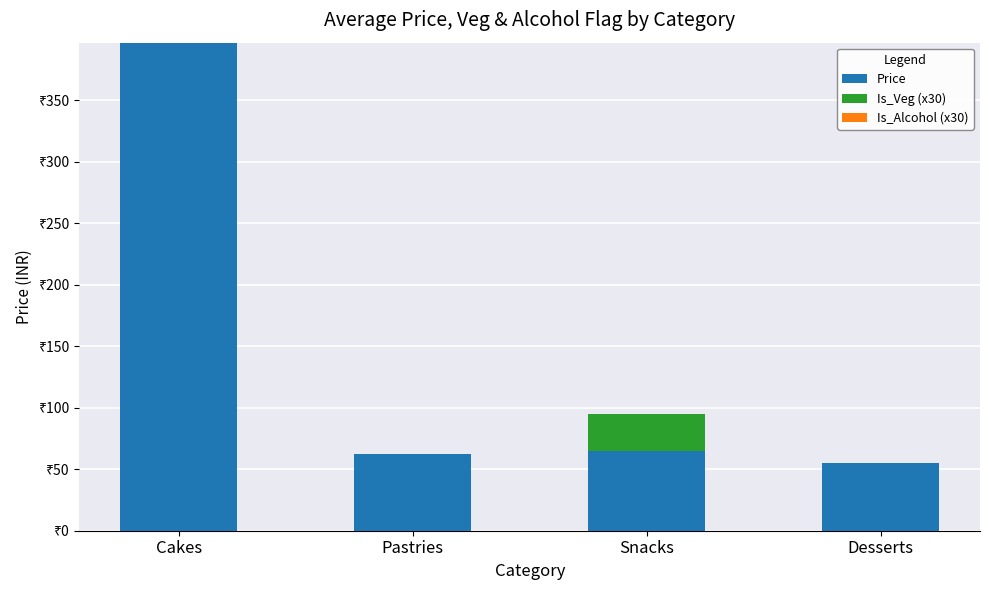

Which series has the largest total across all categories?

Price